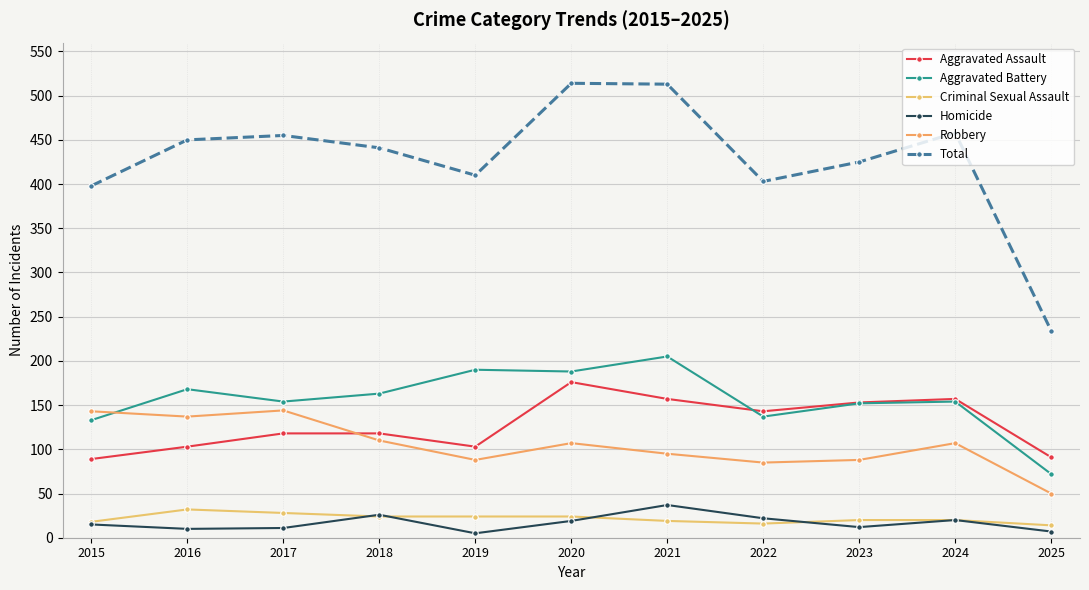

How many categories are shown in the chart?

11